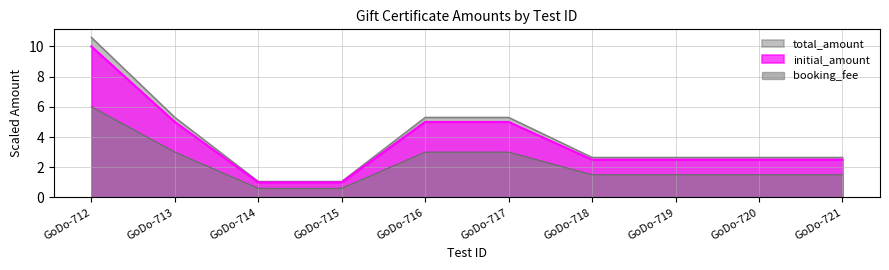

What is the average value of the initial_amount series?

3.7